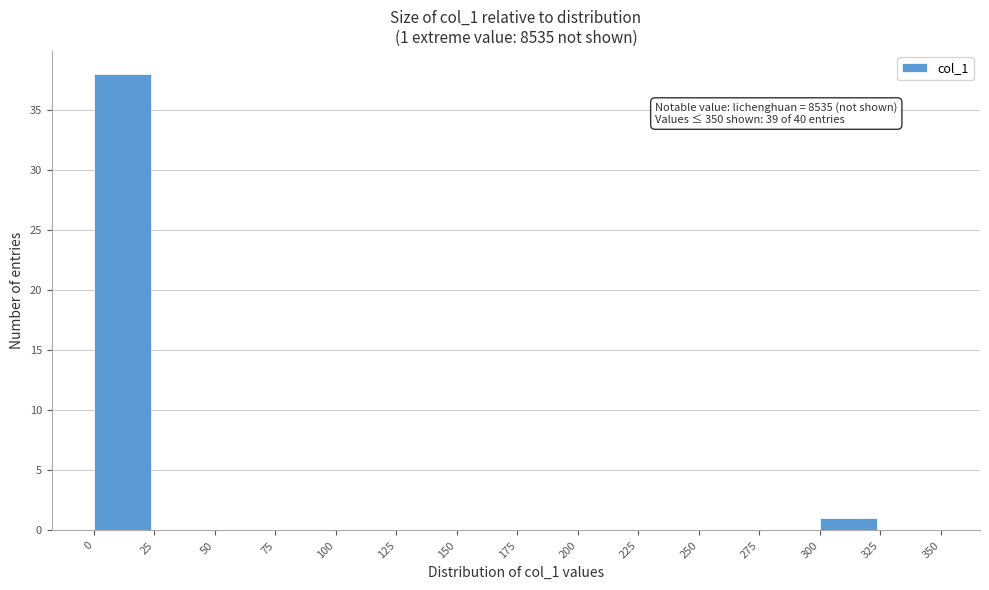

Which range on the x-axis has the tallest bar?

0 to 25